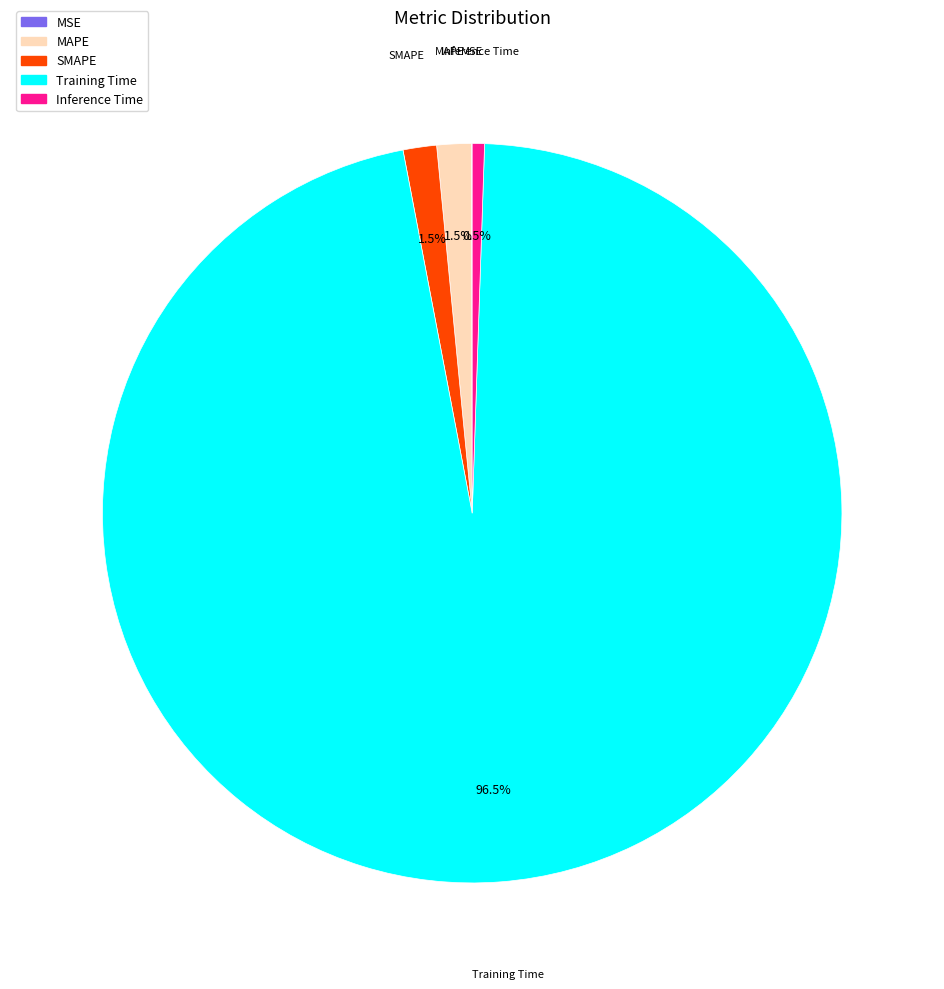

Between SMAPE and Inference Time, which is larger?

SMAPE